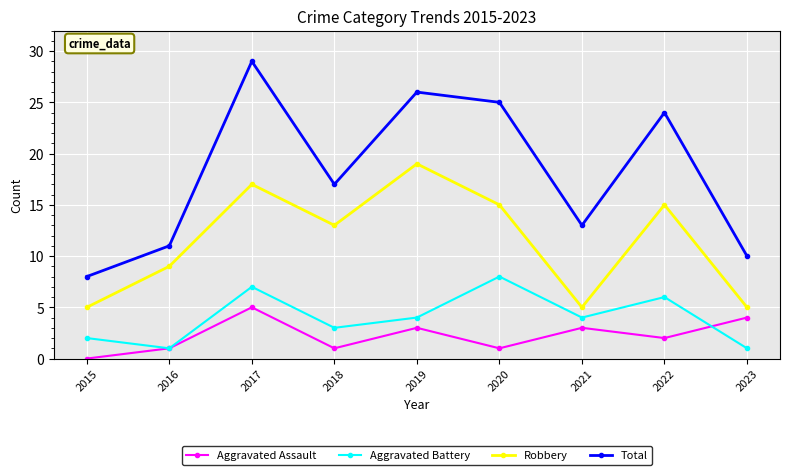

True or false: Robbery has a value of 15 at 2016.

False